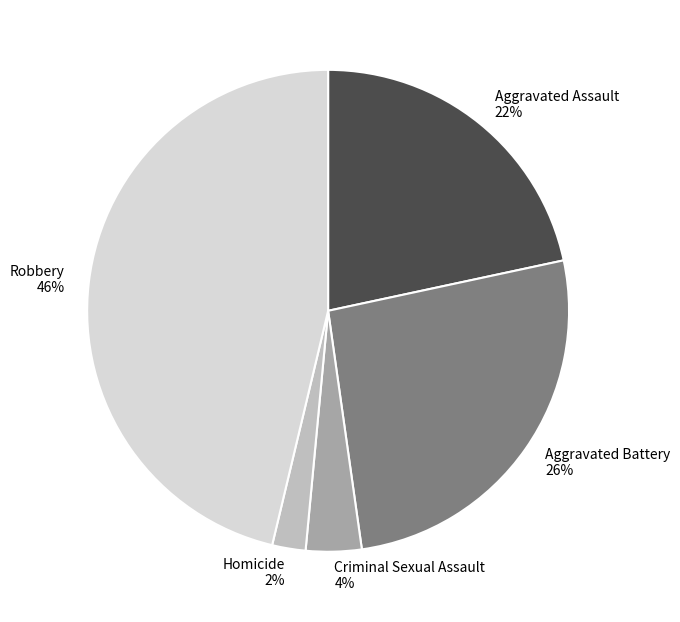

Is it true that Aggravated Battery is 18% of the pie?

False